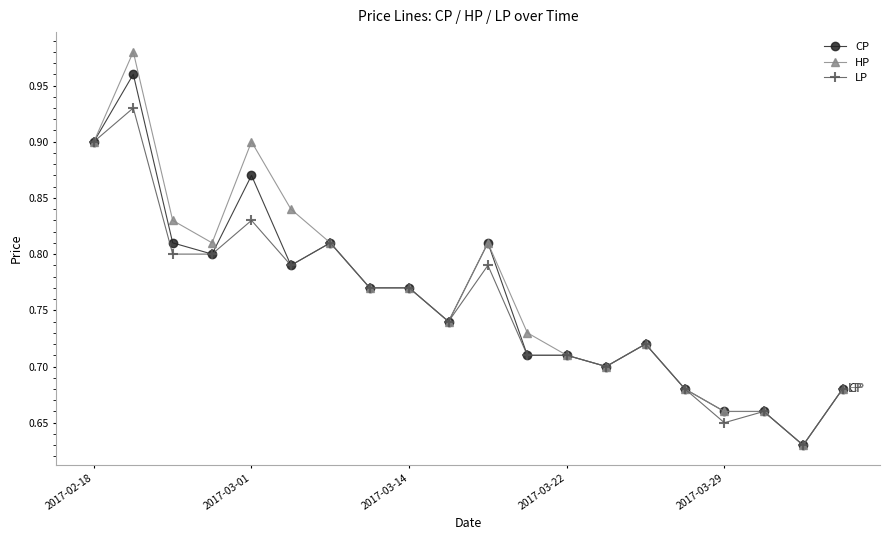

Rank the series by their maximum value, from lowest to highest.

LP, CP, HP